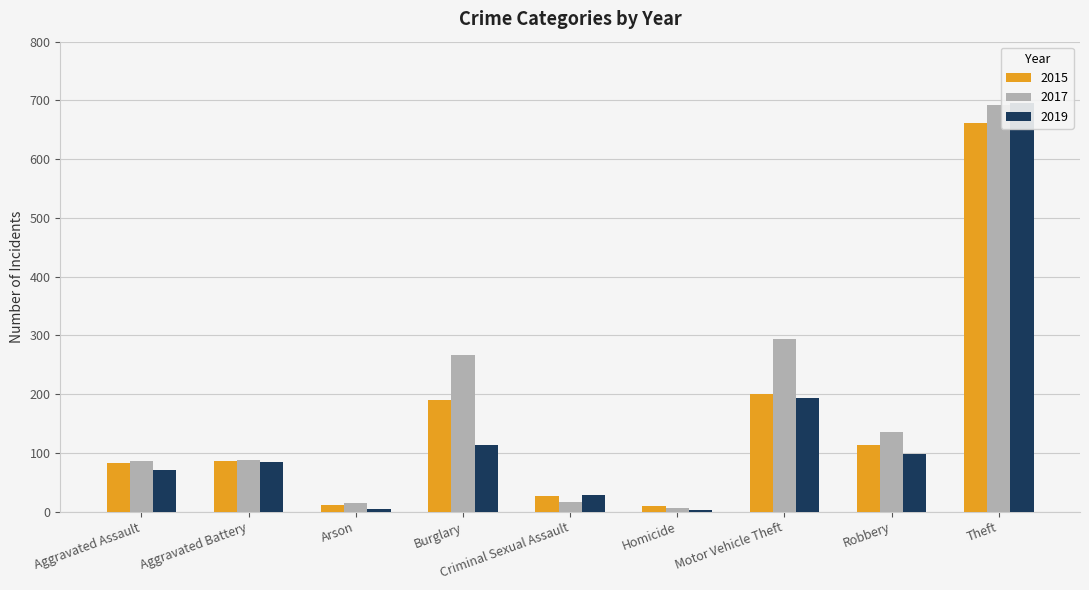

Reading left to right, extract all data points from this chart.

2015: 83	86	11	190	26	9	200	114	662
2017: 87	88	14	266	17	6	294	136	693
2019: 71	85	5	113	28	3	193	98	696